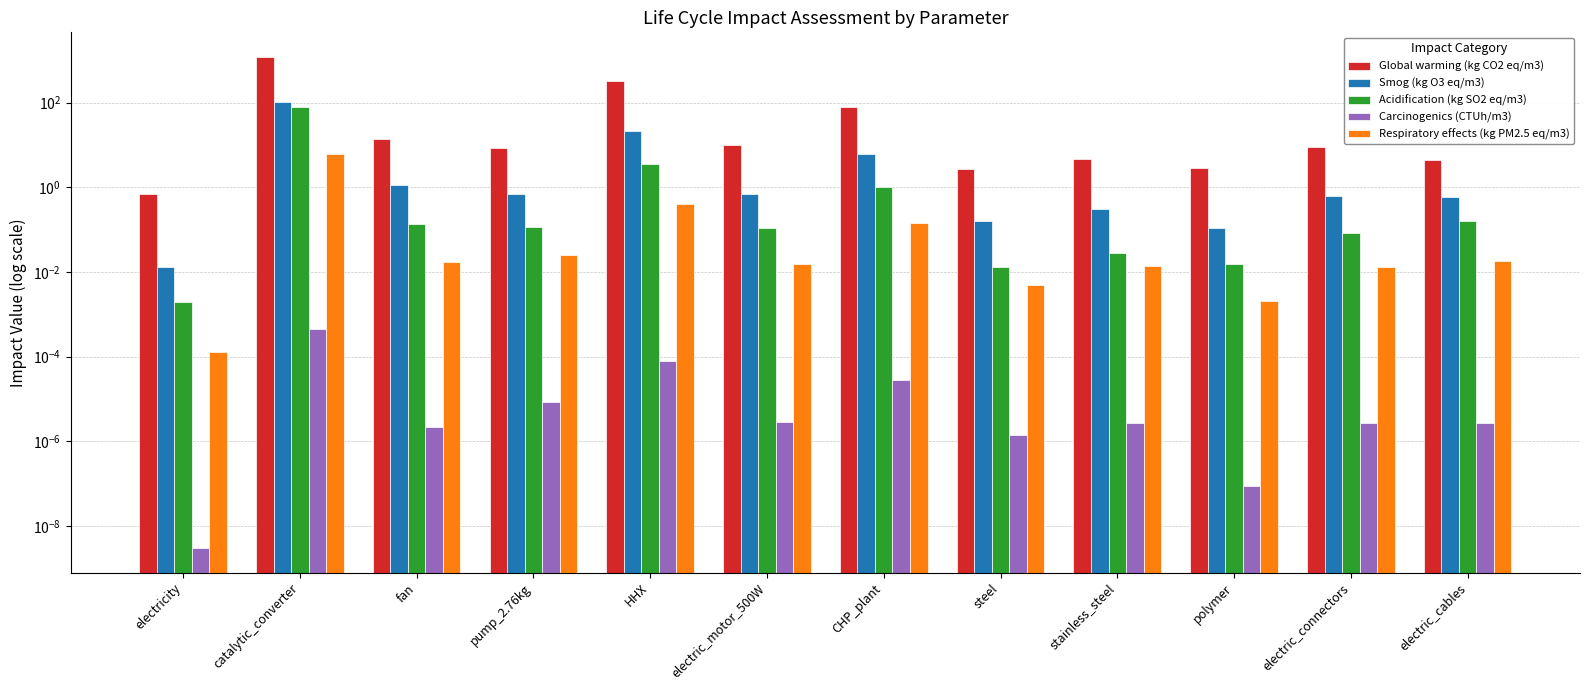

What is the sum of the Smog (kg O3 eq/m3) values at catalytic_converter and polymer?

103.2